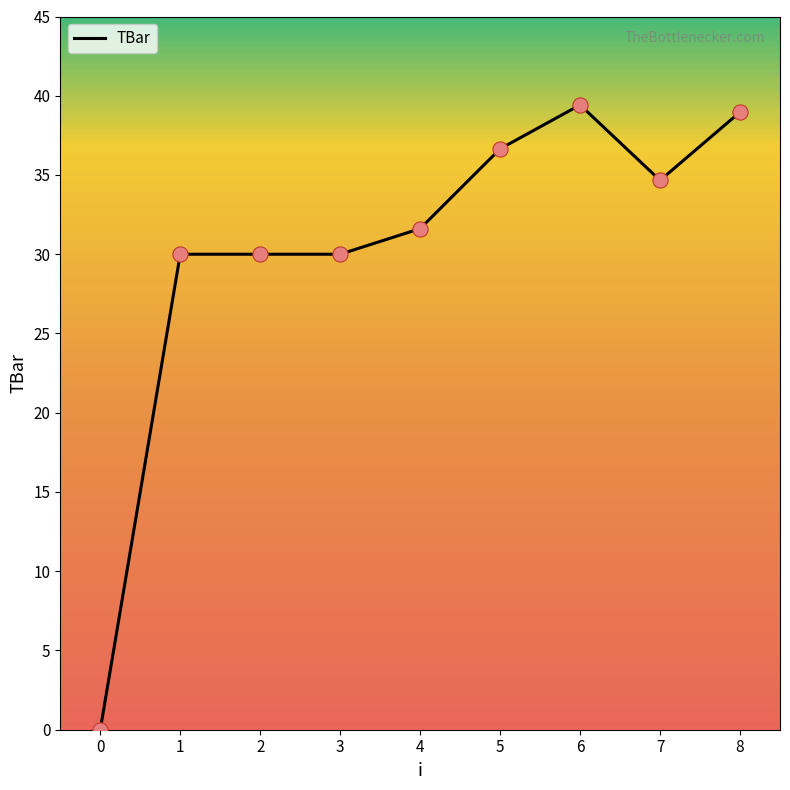

What is the change in value from 4 to 7?

+3.0